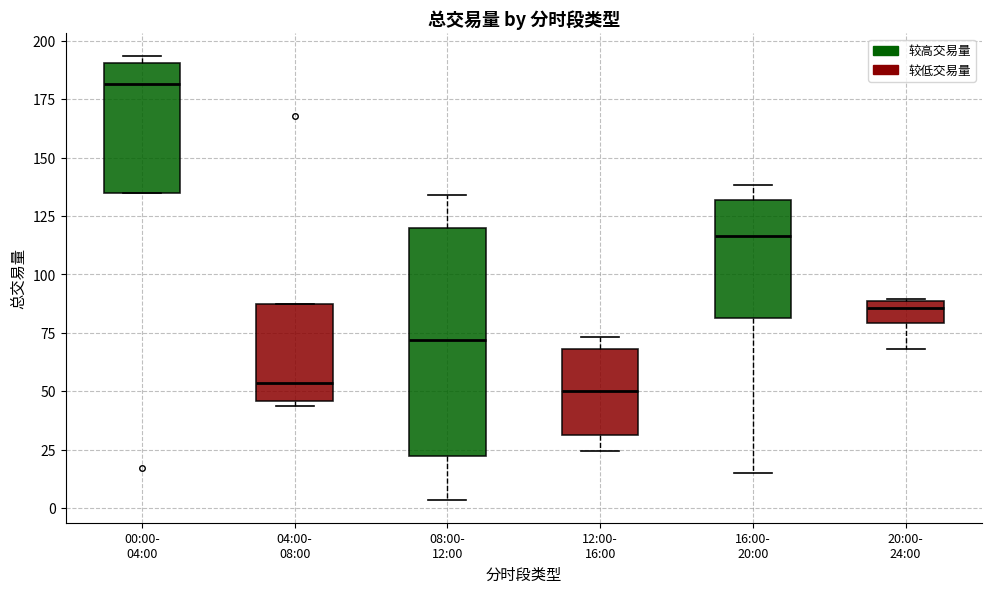

Reading left to right, transcribe this box plot: for each box, give where its median line is, the range the box spans, and where its two whiskers end, as read against the y-axis. The values are not printed on the chart, so give them approximately, as read against the axis.

00:00- 04:00: median 180, box 135 to 190, whiskers 135 to 195
04:00- 08:00: median 55, box 45 to 85, whiskers 45 (just below the box's lower edge) to 85
08:00- 12:00: median 70, box 20 to 120, whiskers 5 to 135
12:00- 16:00: median 50, box 30 to 70, whiskers 25 to 75
16:00- 20:00: median 115, box 80 to 130, whiskers 15 to 140
20:00- 24:00: median 85, box 80 to 90, whiskers 70 to 90